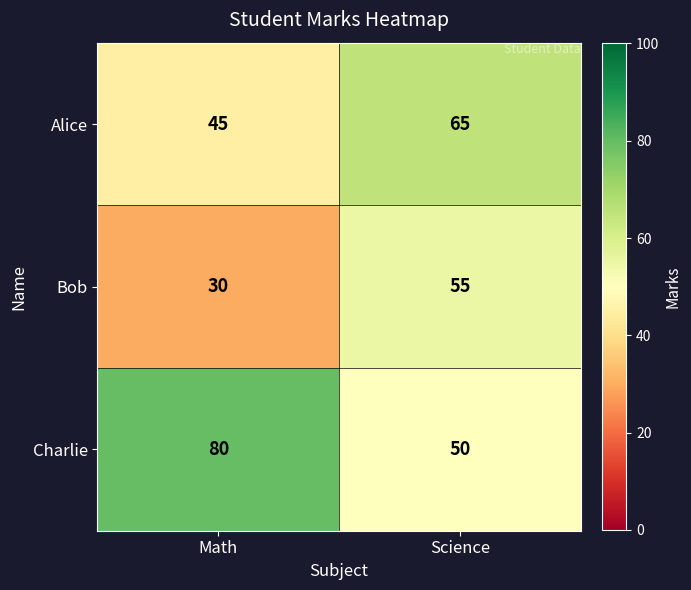

Reading left to right, extract all data points from this chart.

Alice: 45	65
Bob: 30	55
Charlie: 80	50